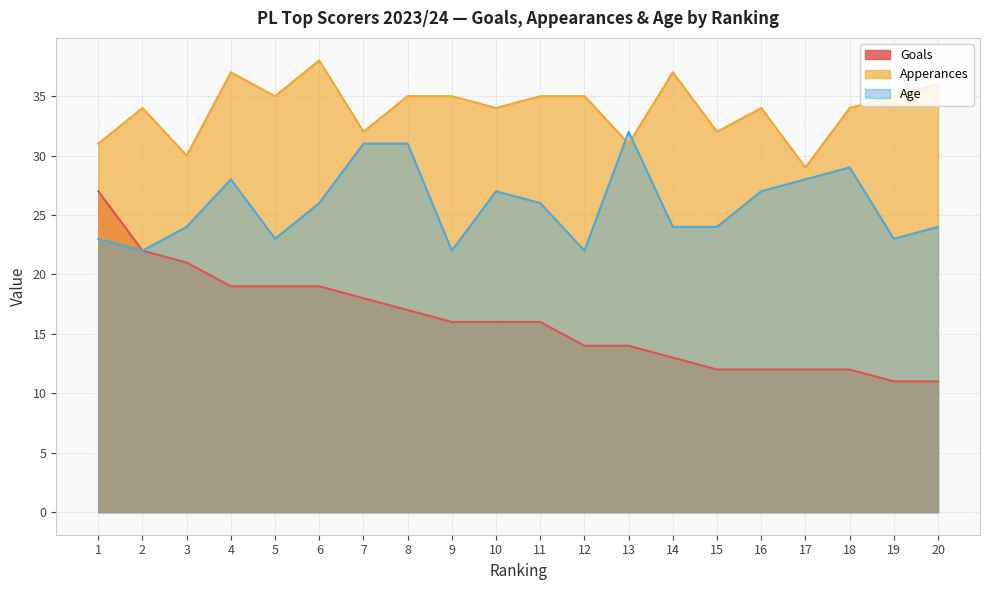

At which category does Apperances reach its first local valley?

3